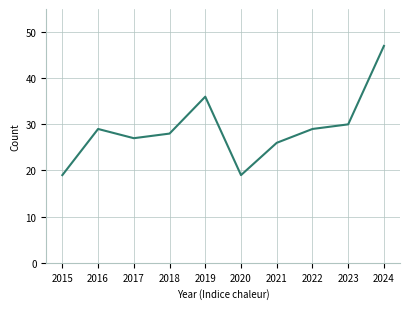

Where is the first local maximum?

2016